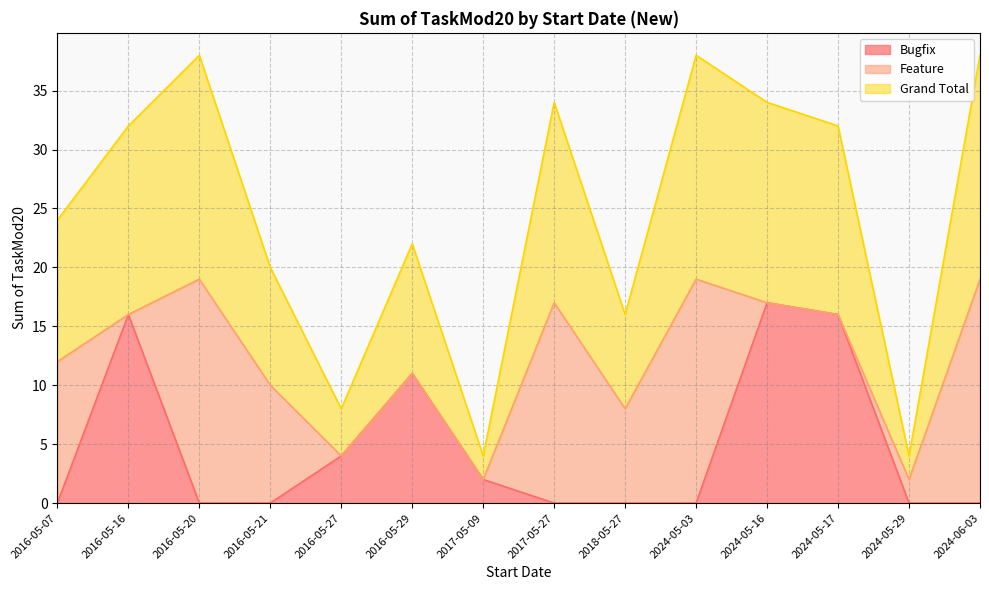

Which category has the highest value in the Bugfix series?

2024-05-16